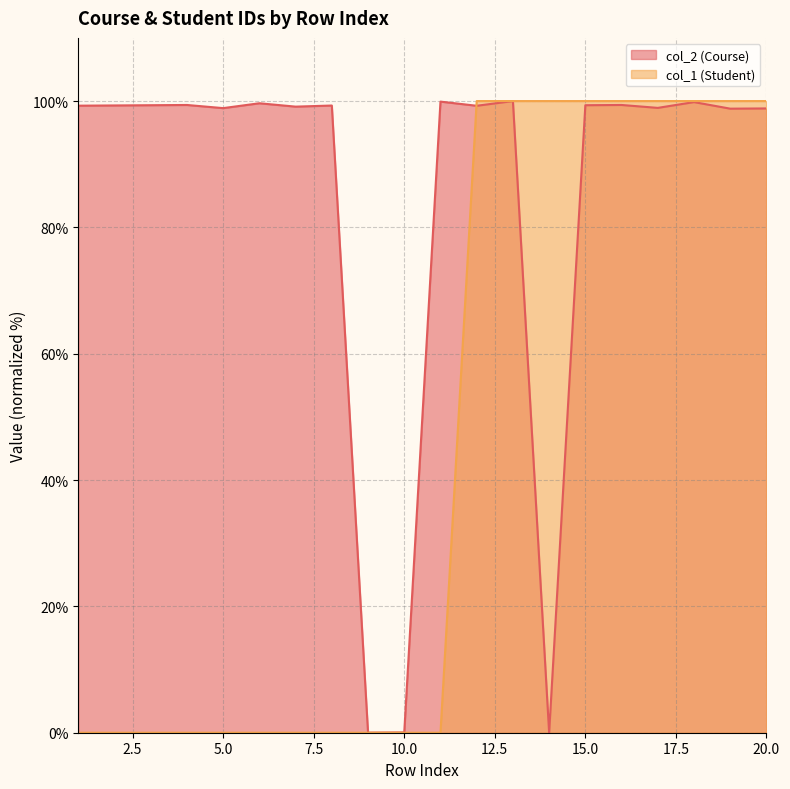

True or false: col_2 (Course) has a value of 144.1 at 15.0.

False